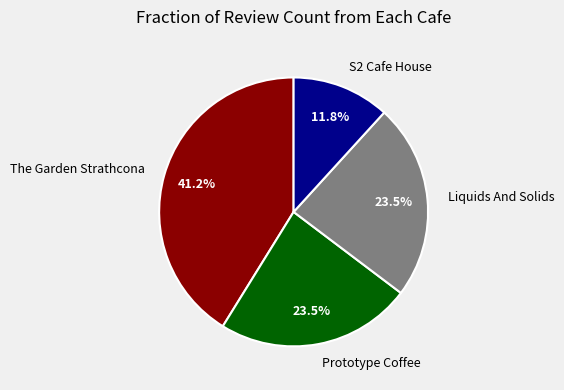

What is the total percentage of Liquids And Solids and S2 Cafe House?

35.3%